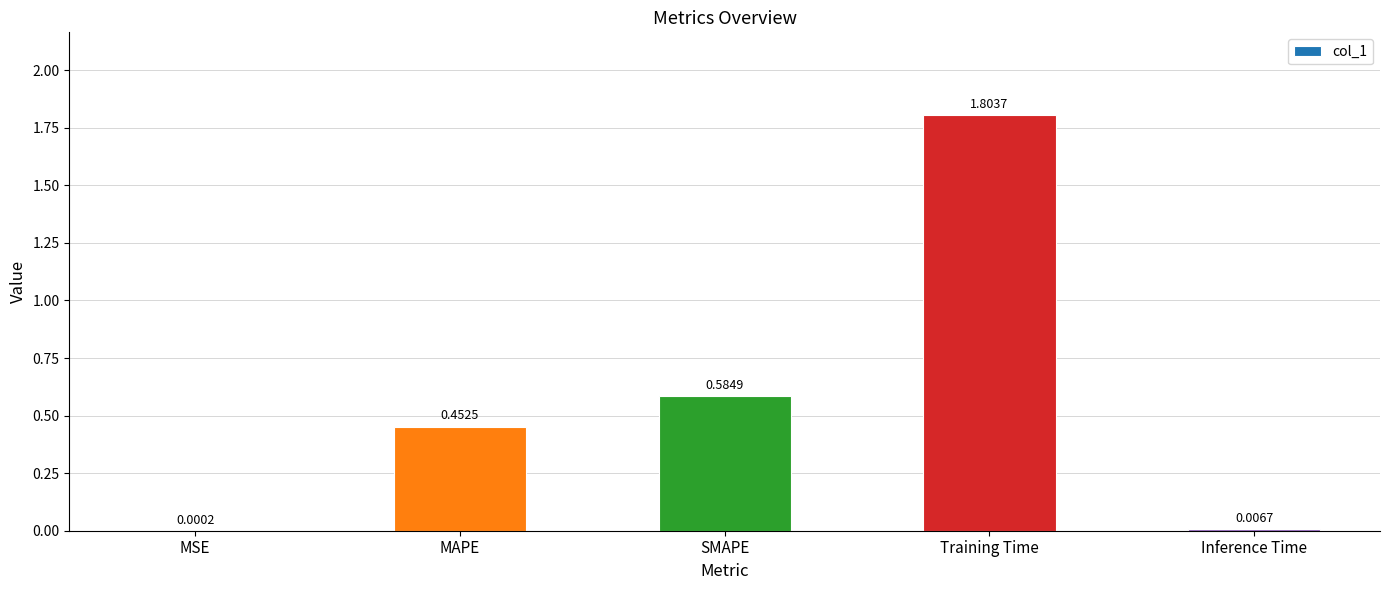

Are the bars horizontal?

No